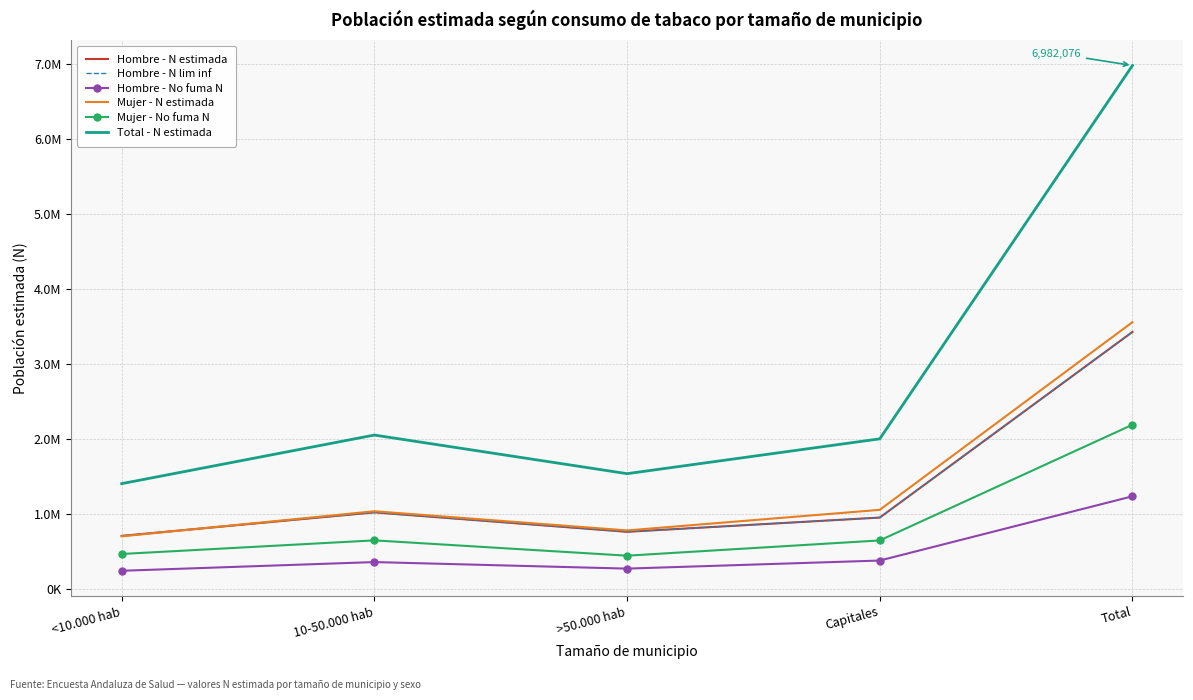

At how many categories does at least one series exceed 5300281?

1